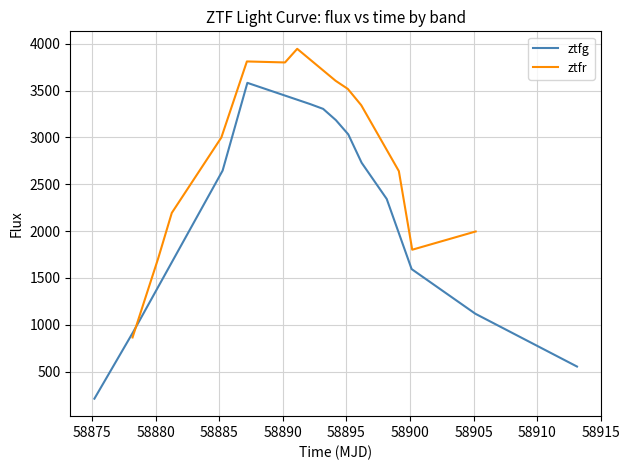

What is the maximum value for ztfr?

3946.5